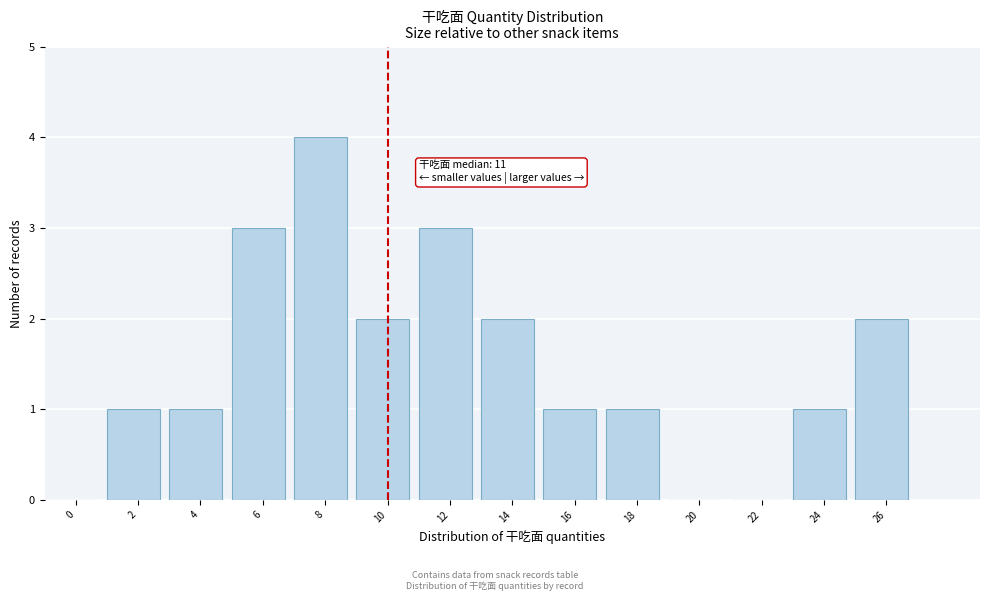

Reading right to left, what are all the values shown in this chart?

26=2	24=1	22=0	20=0	18=1	16=1	14=2	12=3	10=2	8=4	6=3	4=1	2=1	0=0